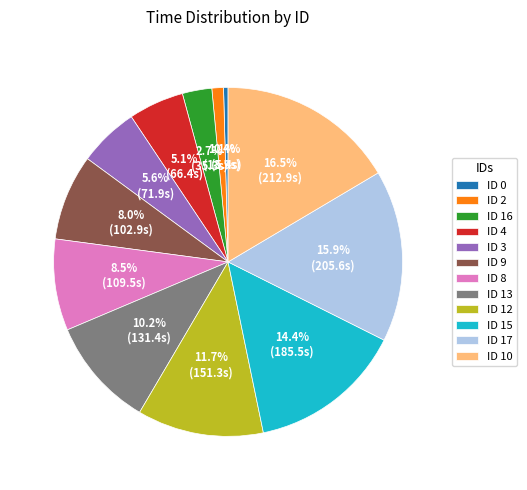

What percentage is NOT represented by ID 17?

84.1%